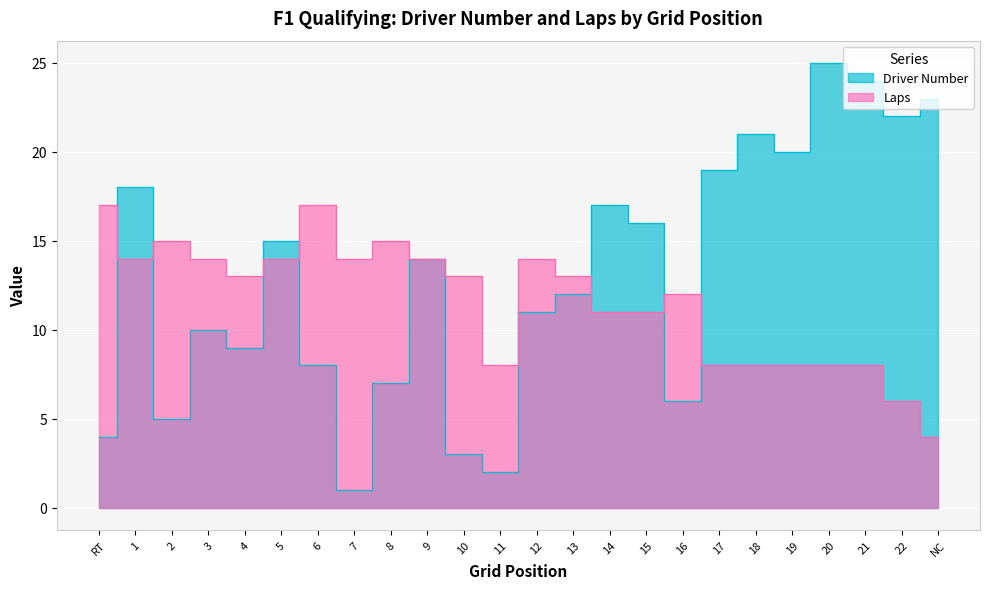

Reading left to right, extract all data points from this chart.

Driver Number: 4	18	5	10	9	15	8	1	7	14	3	2	11	12	17	16	6	19	21	20	25	24	22	23
Laps: 17	14	15	14	13	14	17	14	15	14	13	8	14	13	11	11	12	8	8	8	8	8	6	4